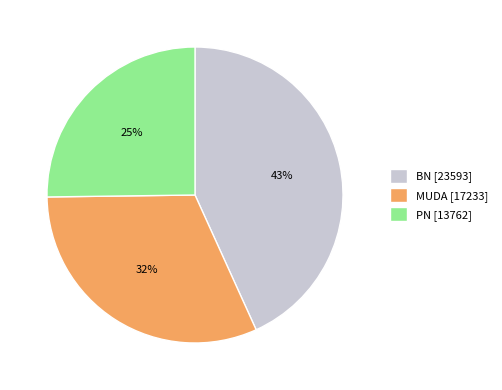

To the nearest percent, what portion does BN represent?

43%